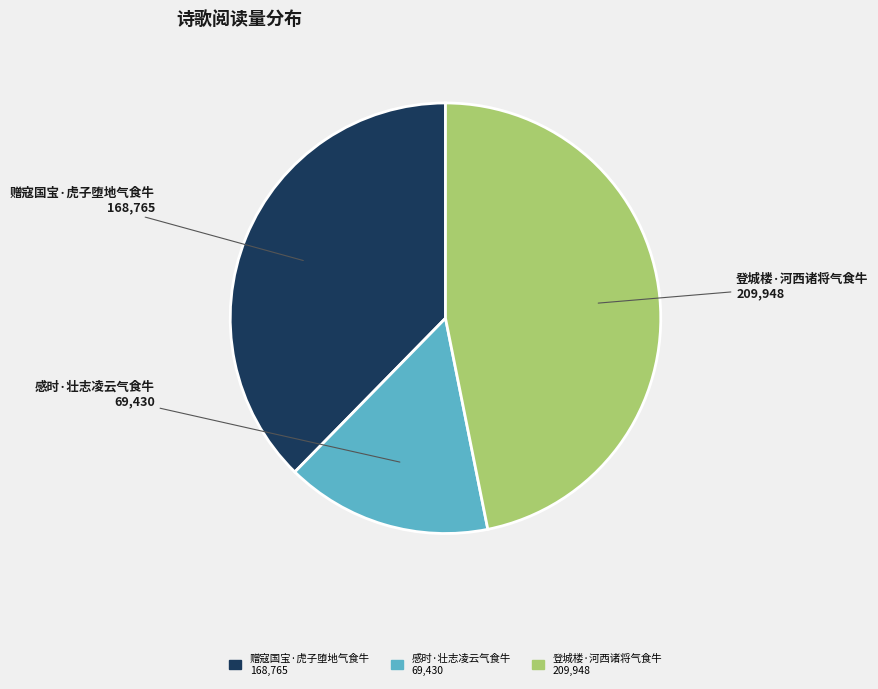

How many segments does this pie chart have?

3